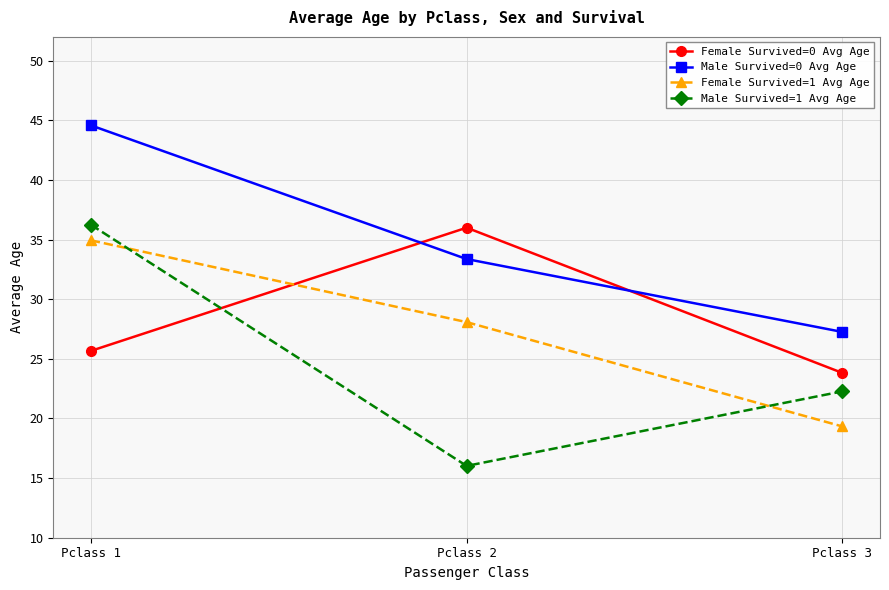

List the labels in order of Female Survived=1 Avg Age value, smallest first.

Pclass 3, Pclass 2, Pclass 1